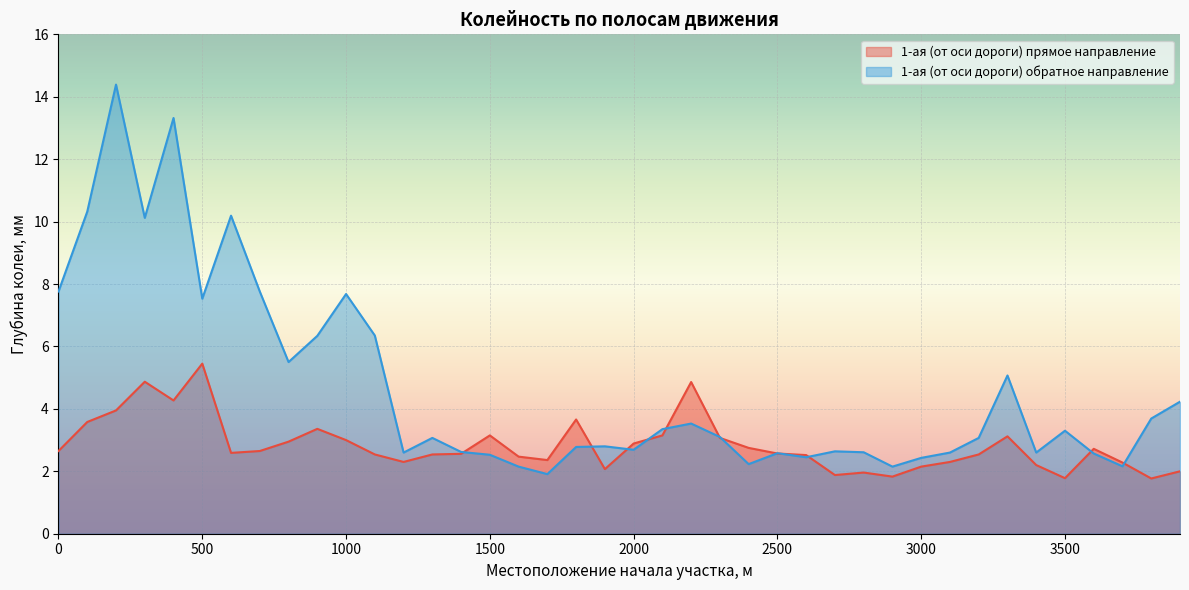

True or false: 1-ая (от оси дороги) обратное направление and 1-ая (от оси дороги) прямое направление cross at least once.

True